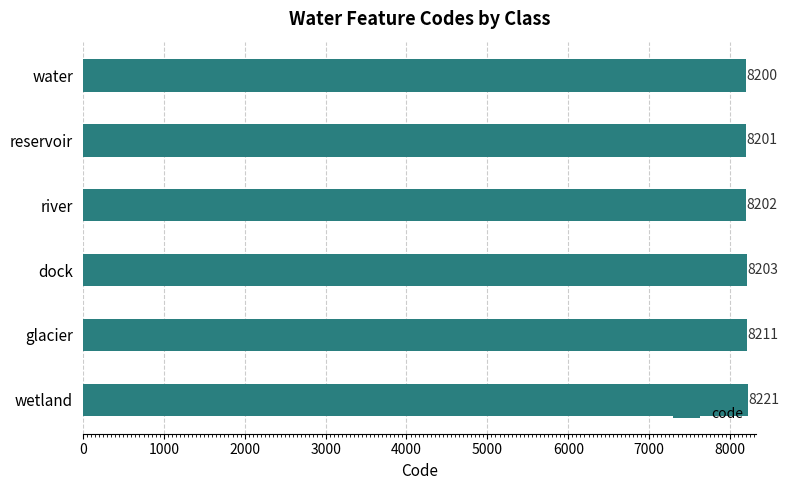

Does the chart contain any negative values?

No